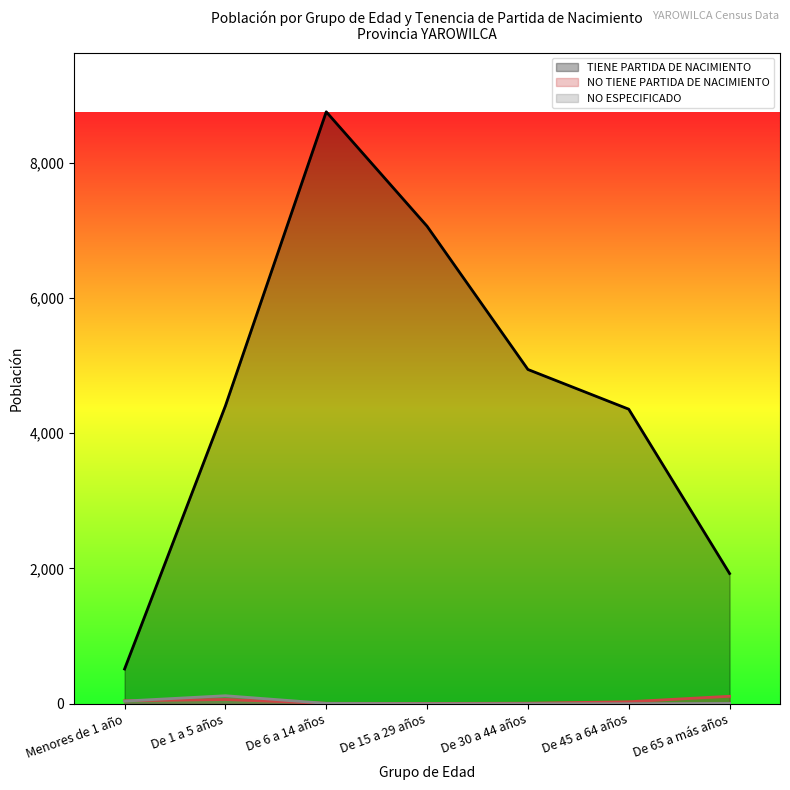

At which label is TIENE PARTIDA DE NACIMIENTO closest to 4632?

De 1 a 5 años